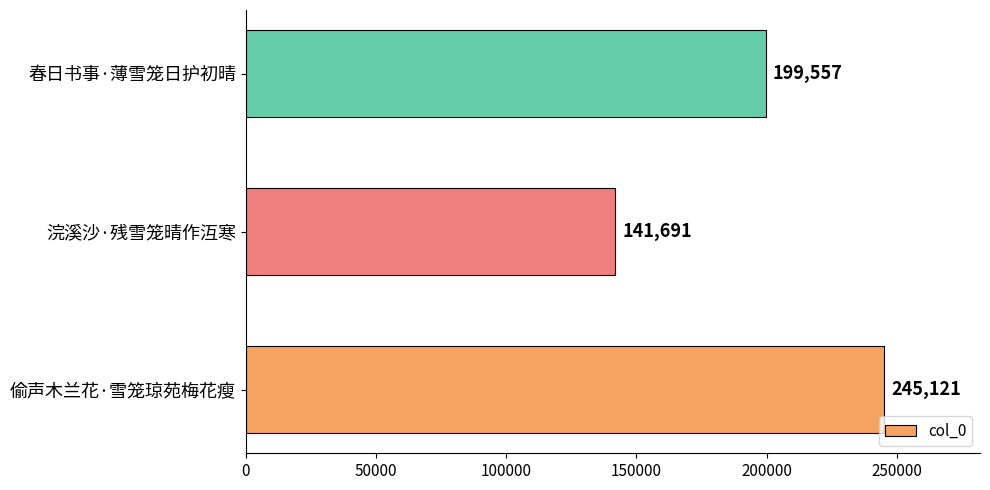

What is the sum of all values?

586369